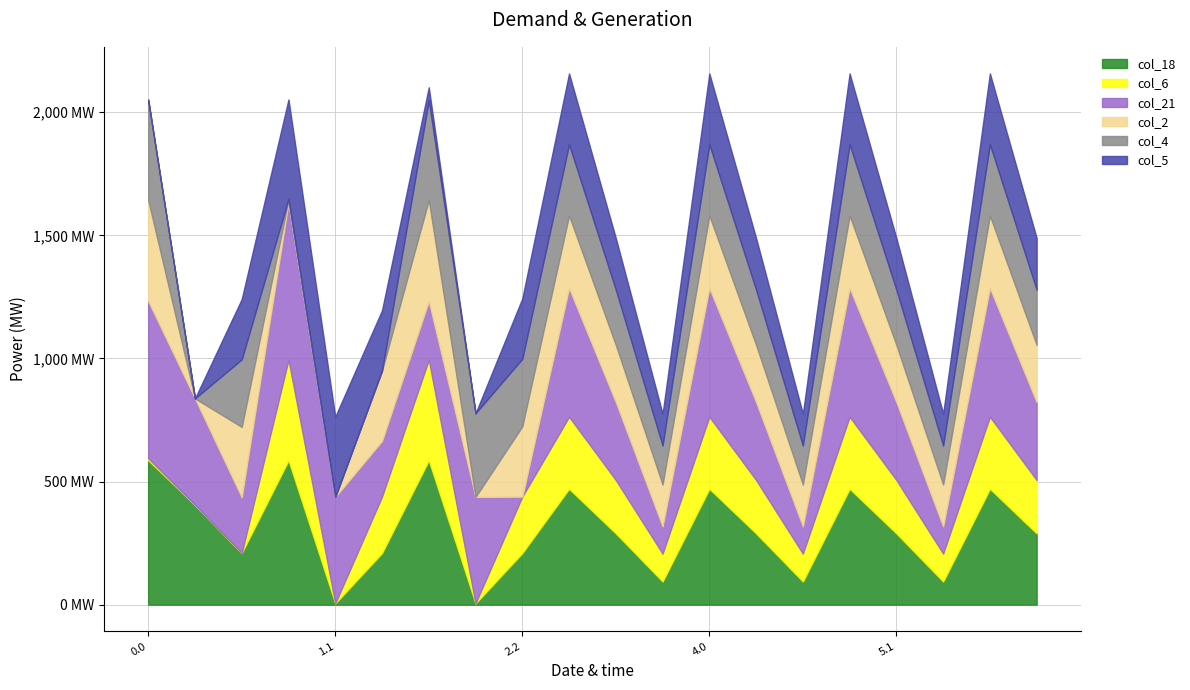

What is the value of the col_21 point at the 8th from the left?

432.4